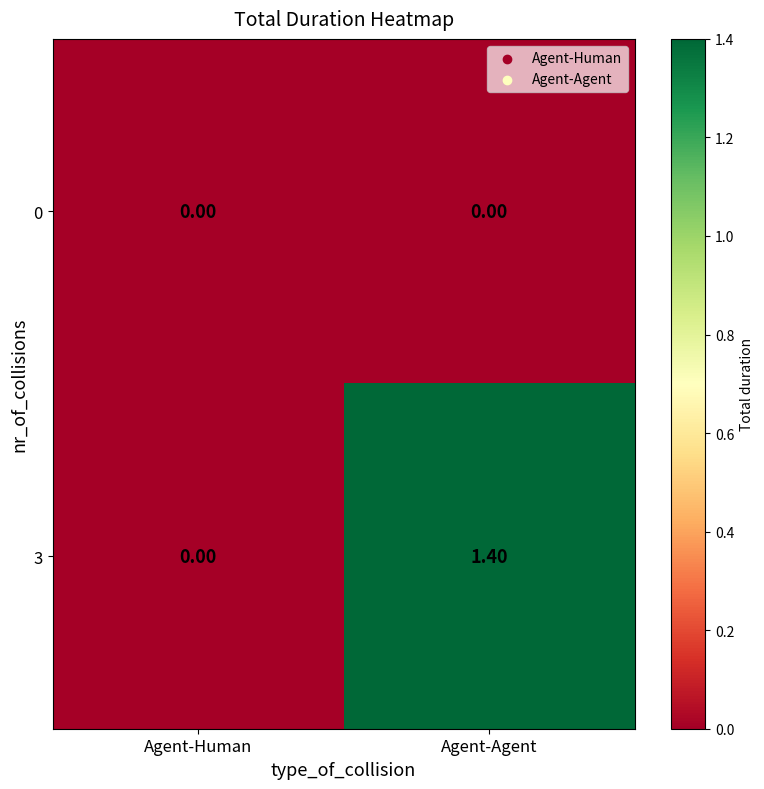

Rank the series by their average value, from highest to lowest.

3, 0